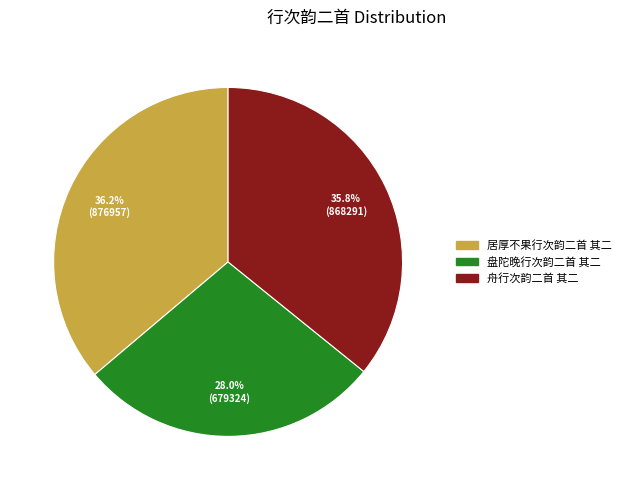

Does 舟行次韵二首 其二 represent more than half of the total?

No